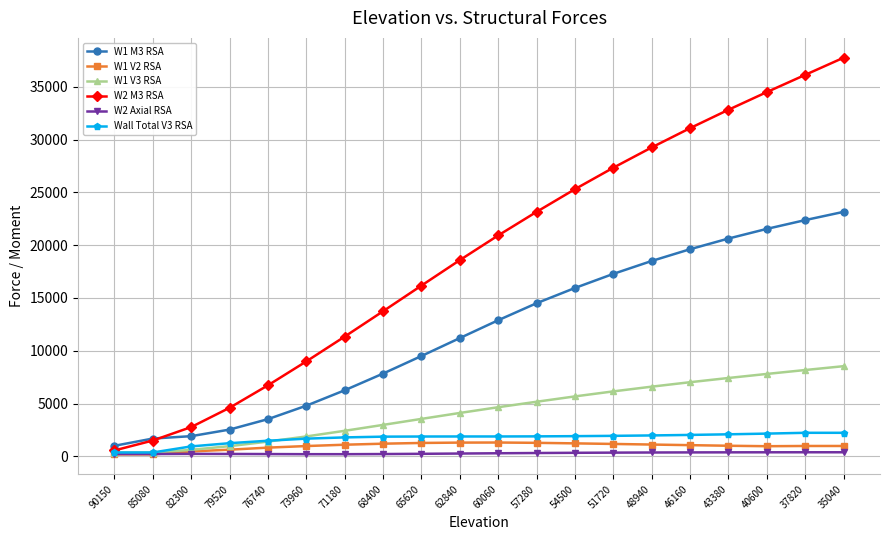

What is the difference between the highest and lowest values at 76740?

6512.5